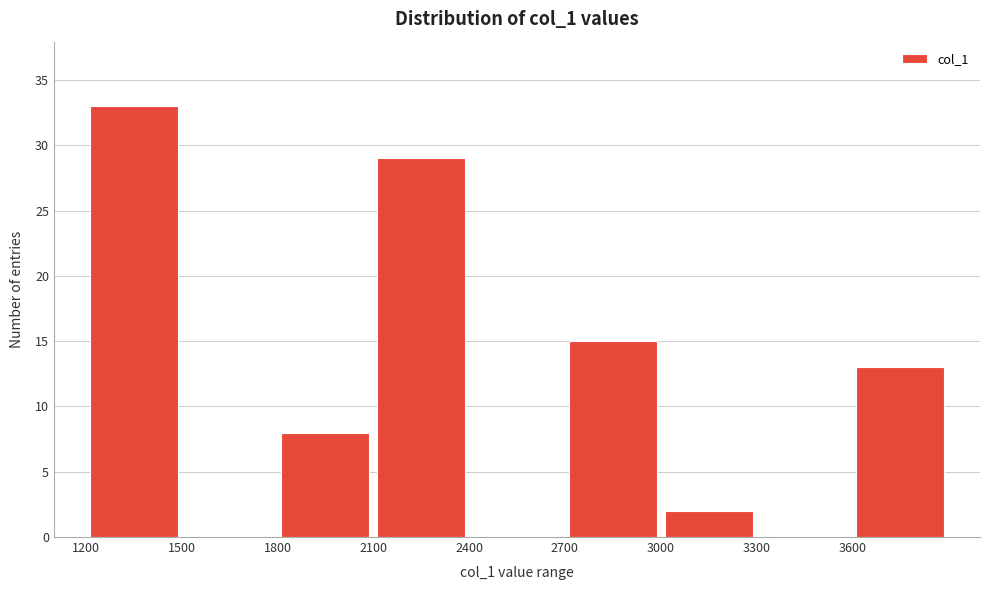

How tall is the bar that spans 3600 to 3900 on the x-axis? The values are not printed on the chart, so give them approximately, as read against the axis.

13